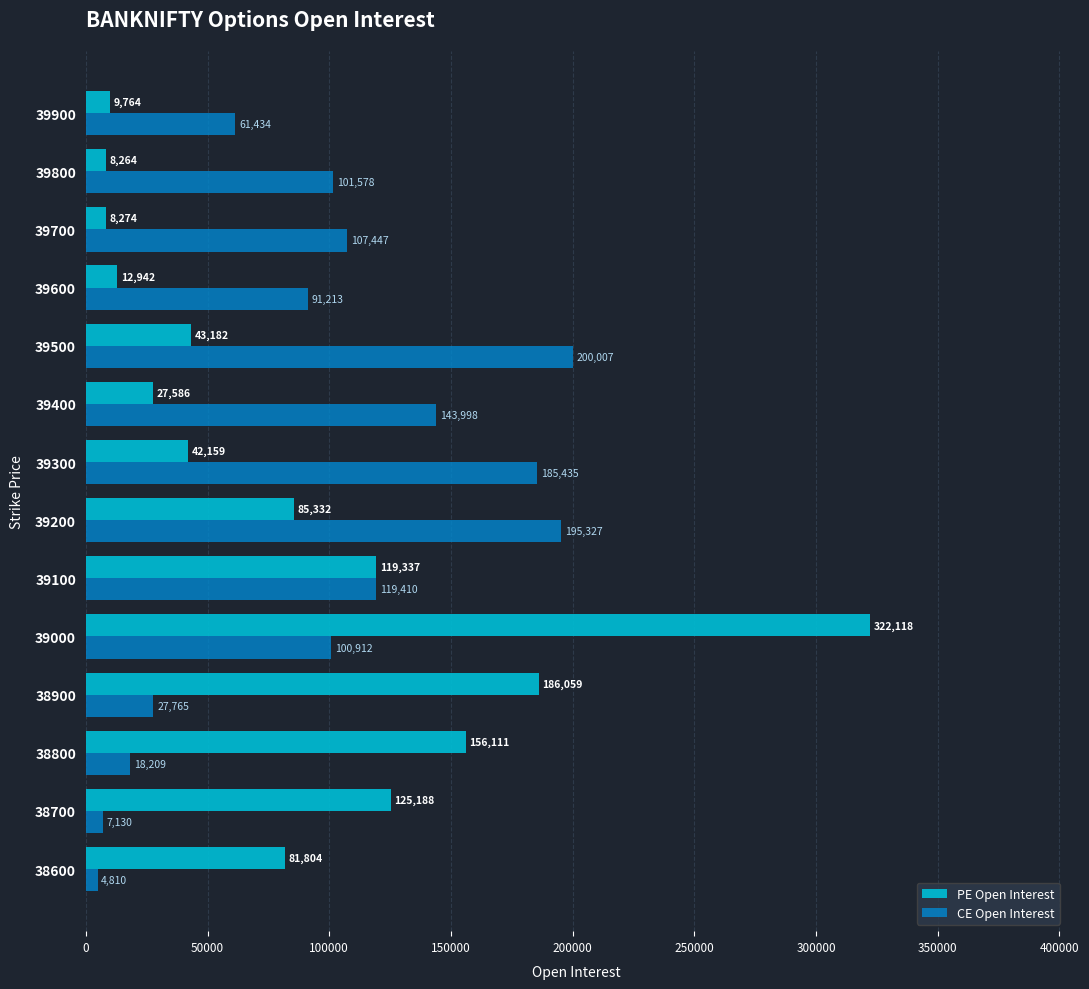

At how many categories does at least one series exceed 249063?

1